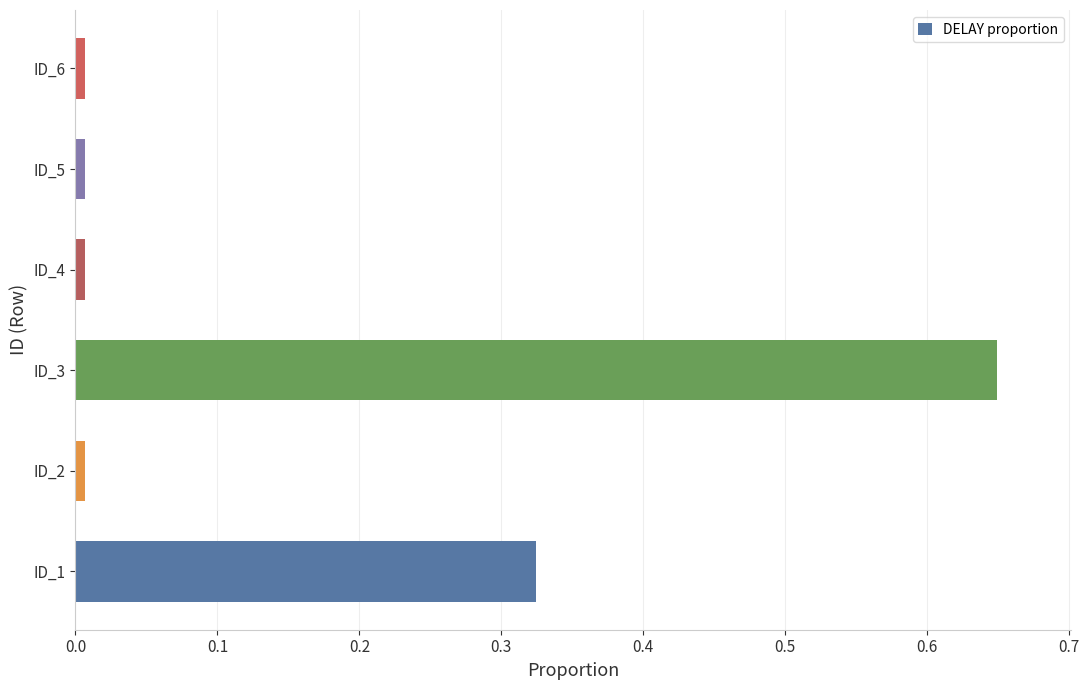

What is the sum of all values?

1.0